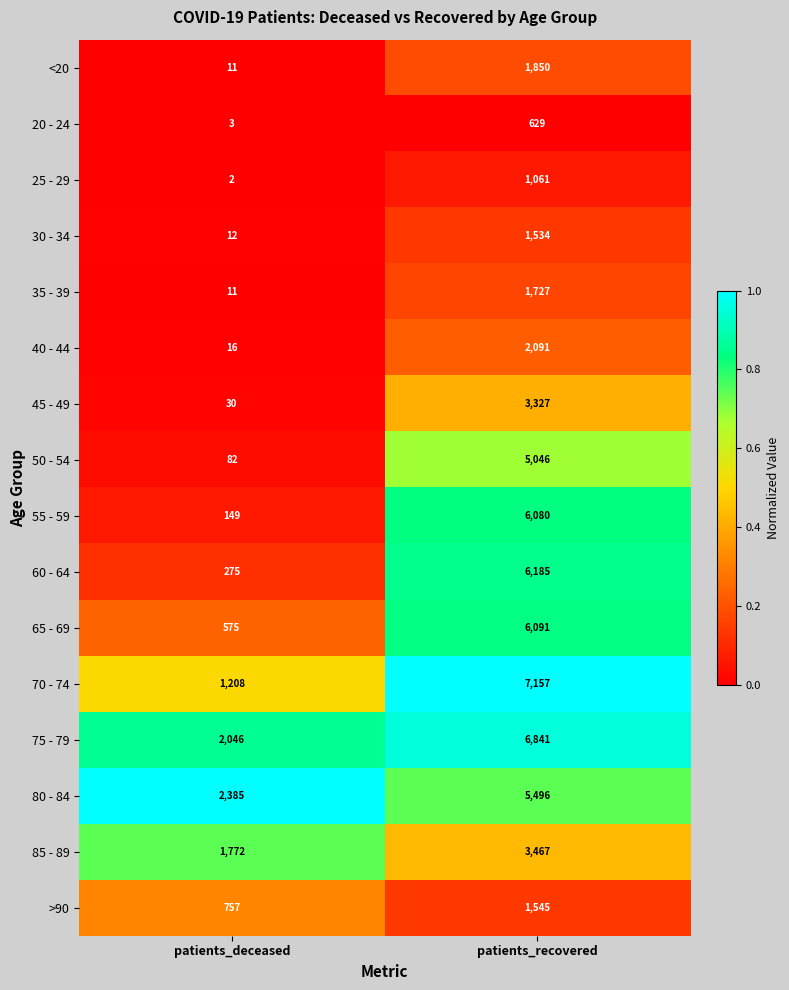

What is the sum of all 35 - 39 values?

1738